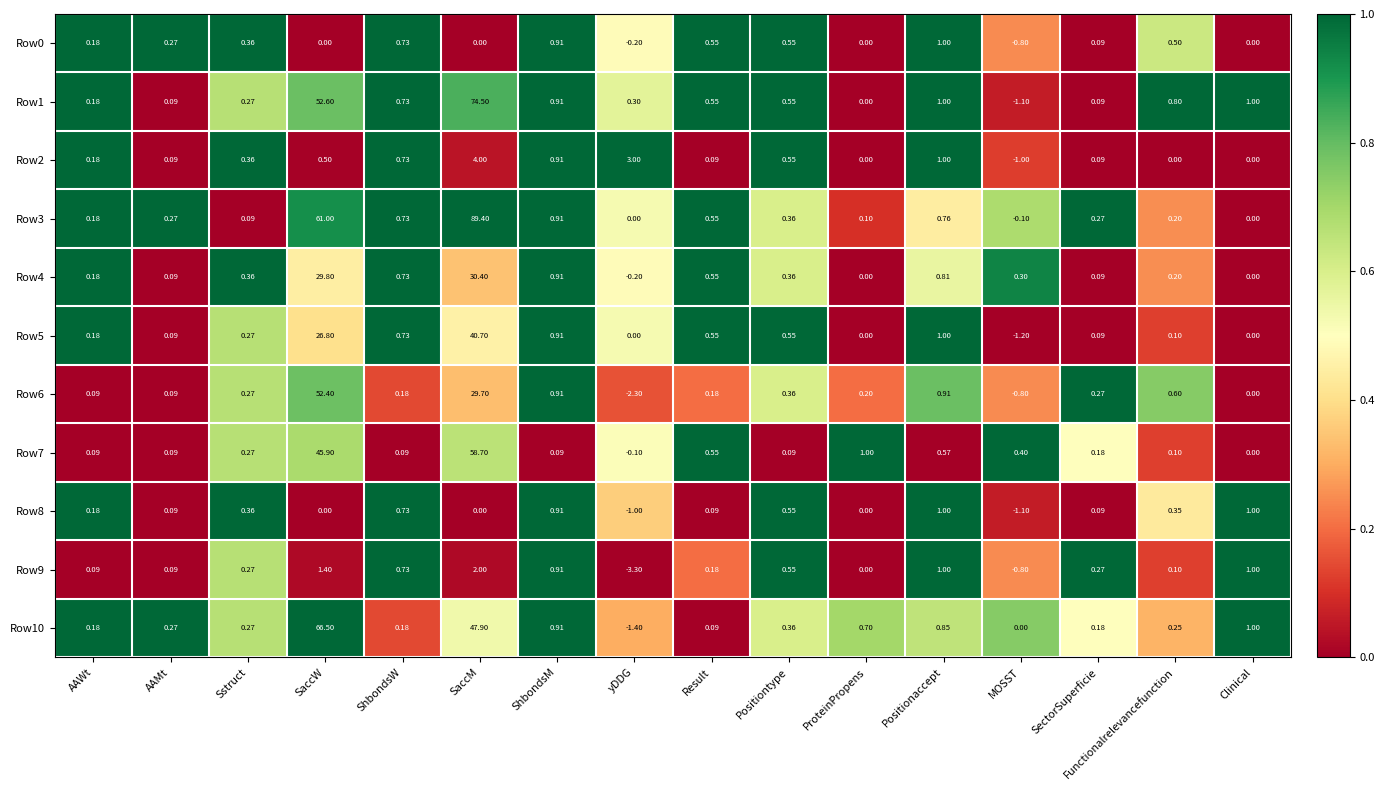

Is the value of Row6 at Positionaccept greater than the value of Row7 at Positionaccept?

Yes